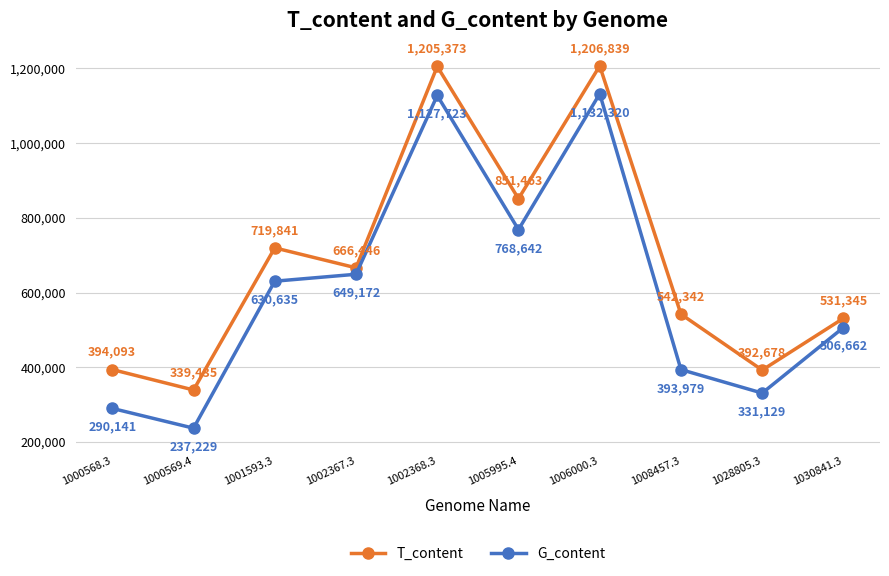

Reading left to right, what are all the values shown in this chart?

T_content: 1000568.3=394093	1000569.4=339435	1001593.3=719841	1002367.3=666446	1002368.3=1205373	1005995.4=851463	1006000.3=1206839	1008457.3=542342	1028805.3=392678	1030841.3=531345
G_content: 1000568.3=290141	1000569.4=237229	1001593.3=630635	1002367.3=649172	1002368.3=1127723	1005995.4=768642	1006000.3=1132320	1008457.3=393979	1028805.3=331129	1030841.3=506662